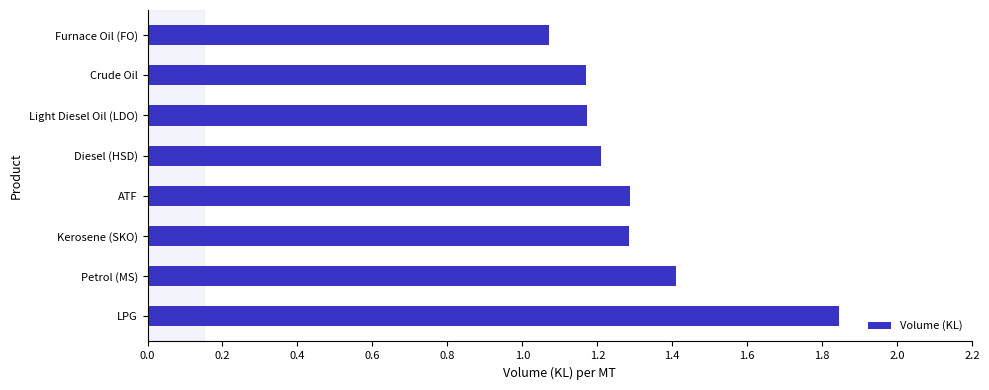

Where is the data nearest to the value 1?

Furnace Oil (FO)